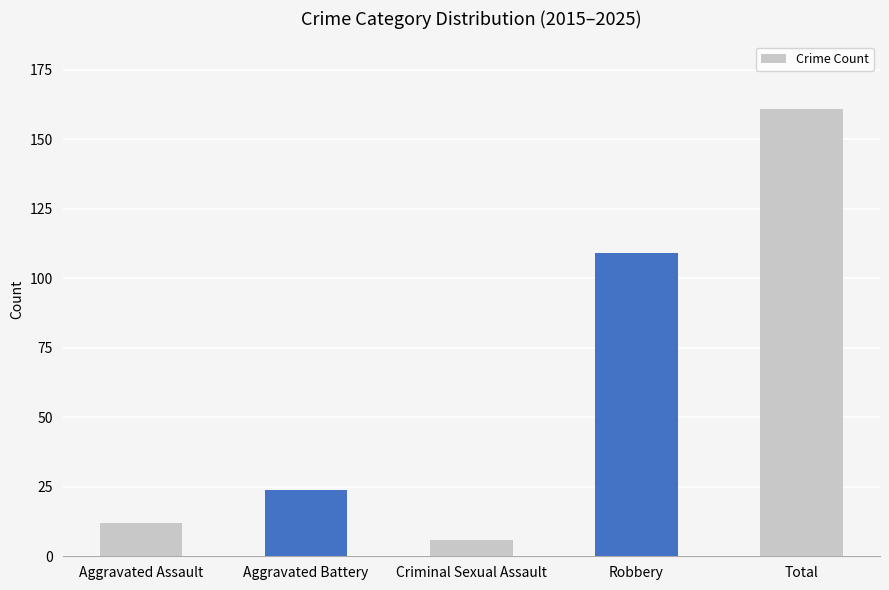

List the labels in order of value, smallest first.

Criminal Sexual Assault, Aggravated Assault, Aggravated Battery, Robbery, Total